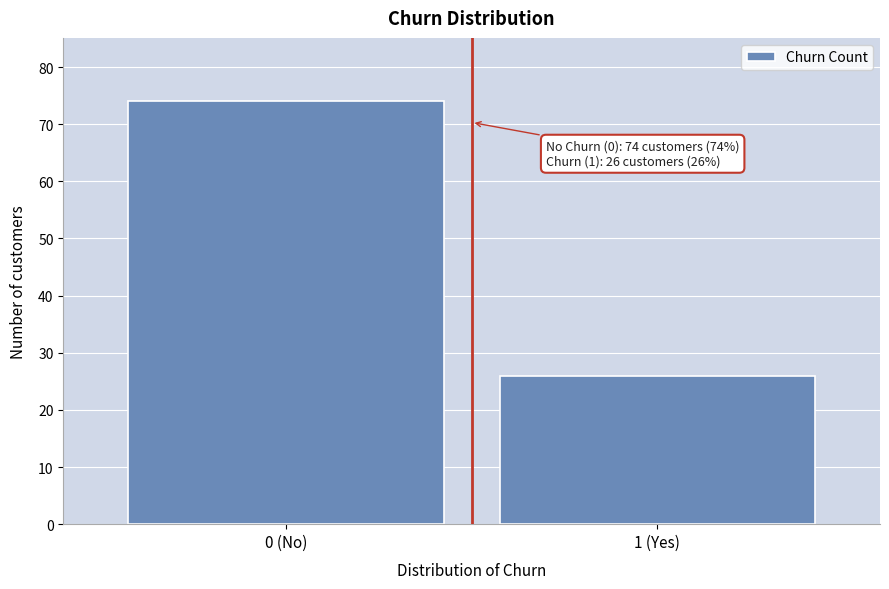

Reading right to left, list all the values displayed in this chart.

26	74